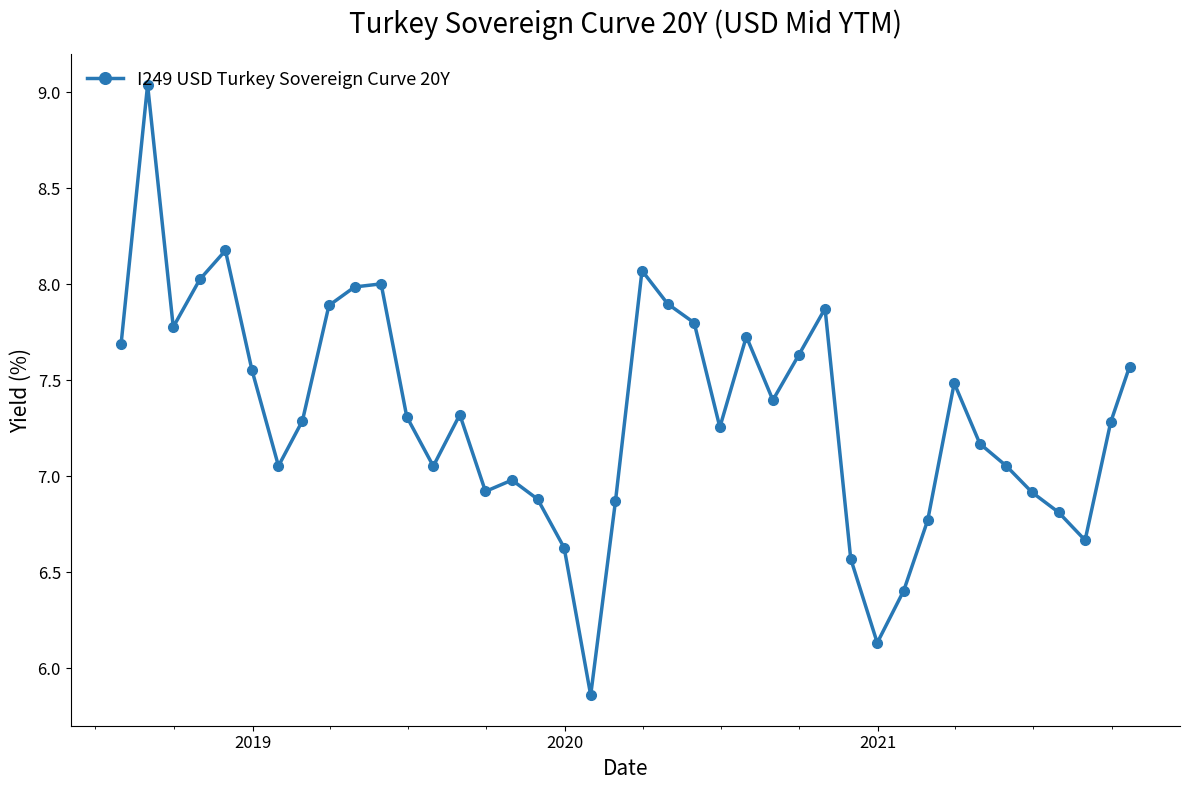

What is the difference between the maximum and minimum values?

3.2